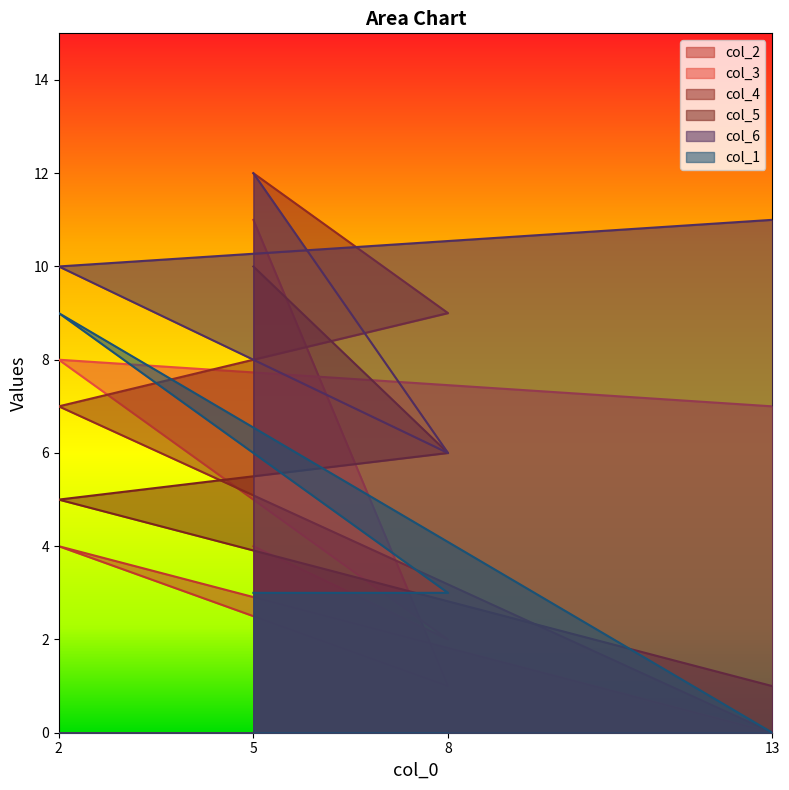

The col_1 series shows 6 at 13. True or false?

False